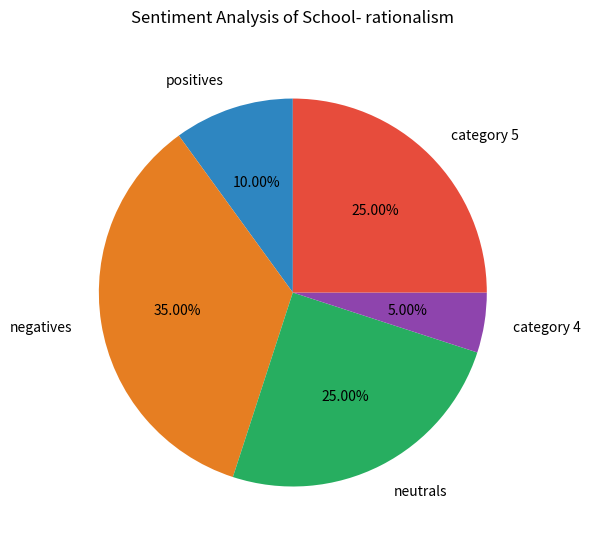

Is there any slice that represents more than half of the pie?

No